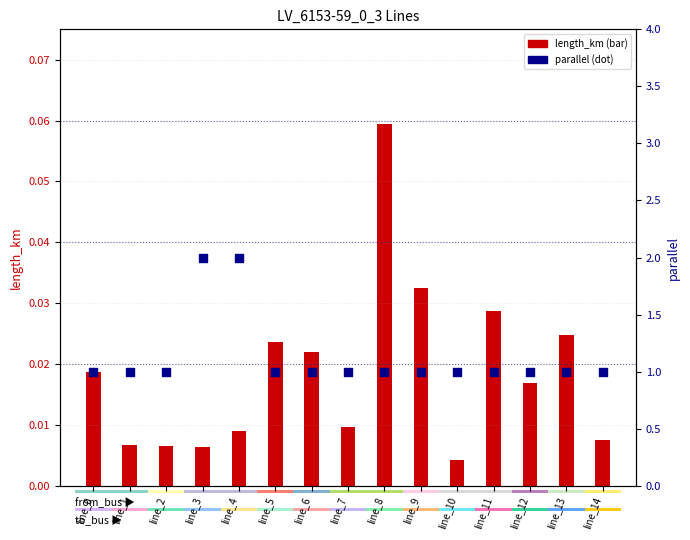

At how many categories does at least one series exceed 1?

2